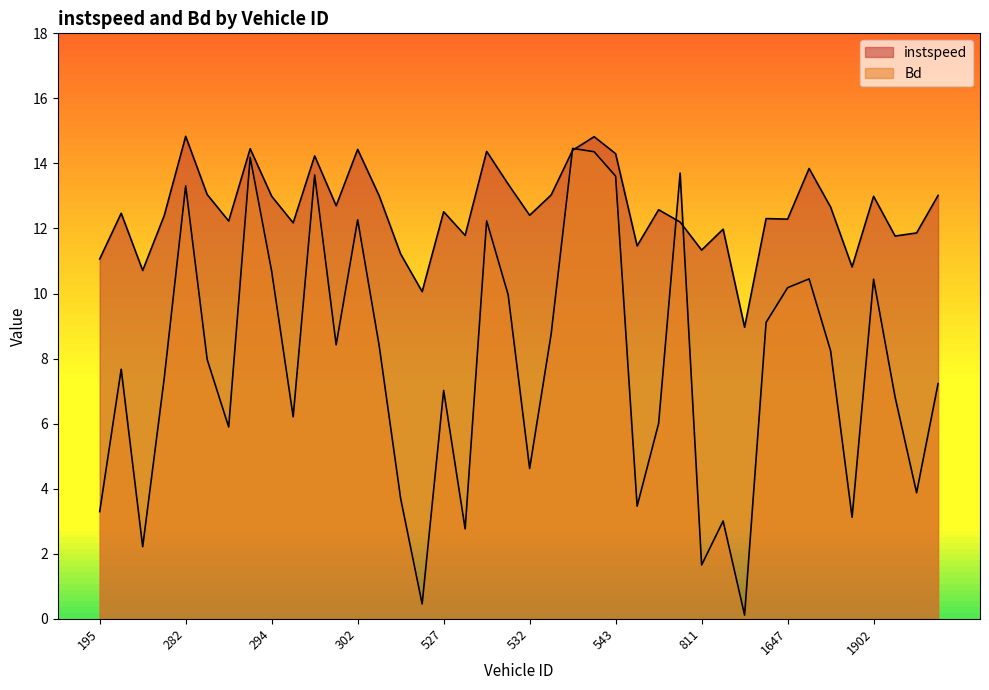

How many times do Bd and instspeed cross each other?

4